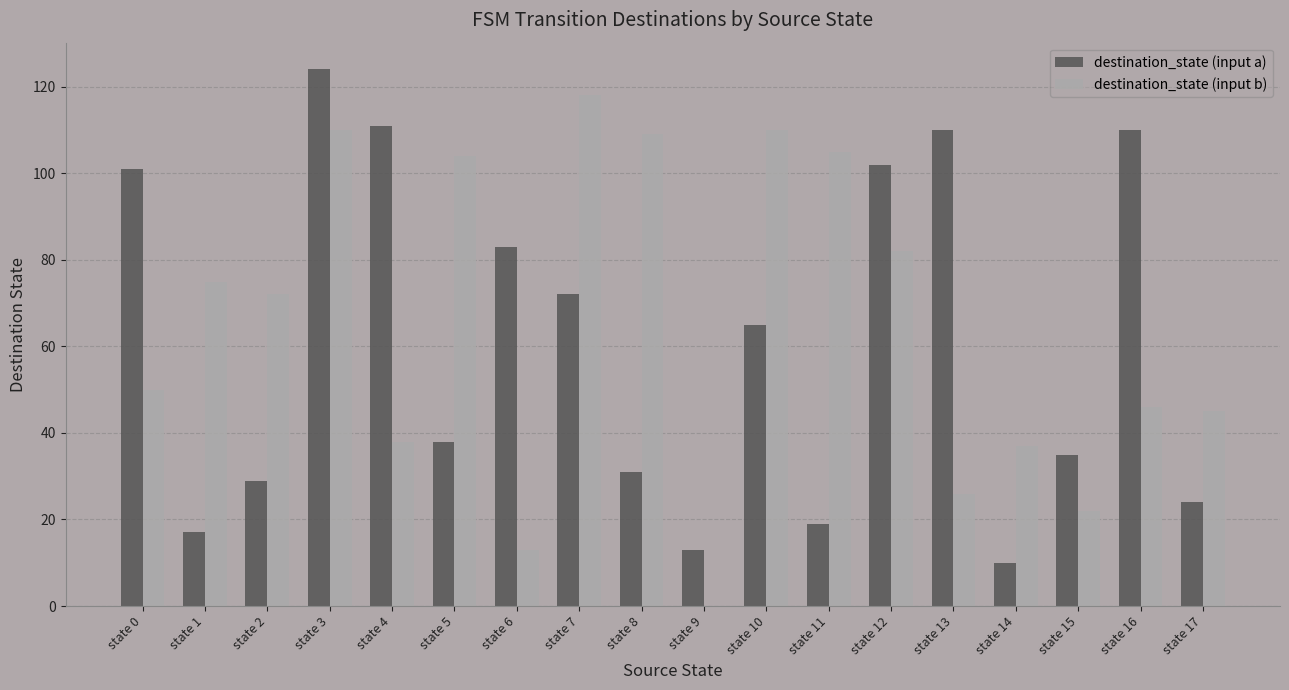

What is the sum of all destination_state (input b) values?

1162